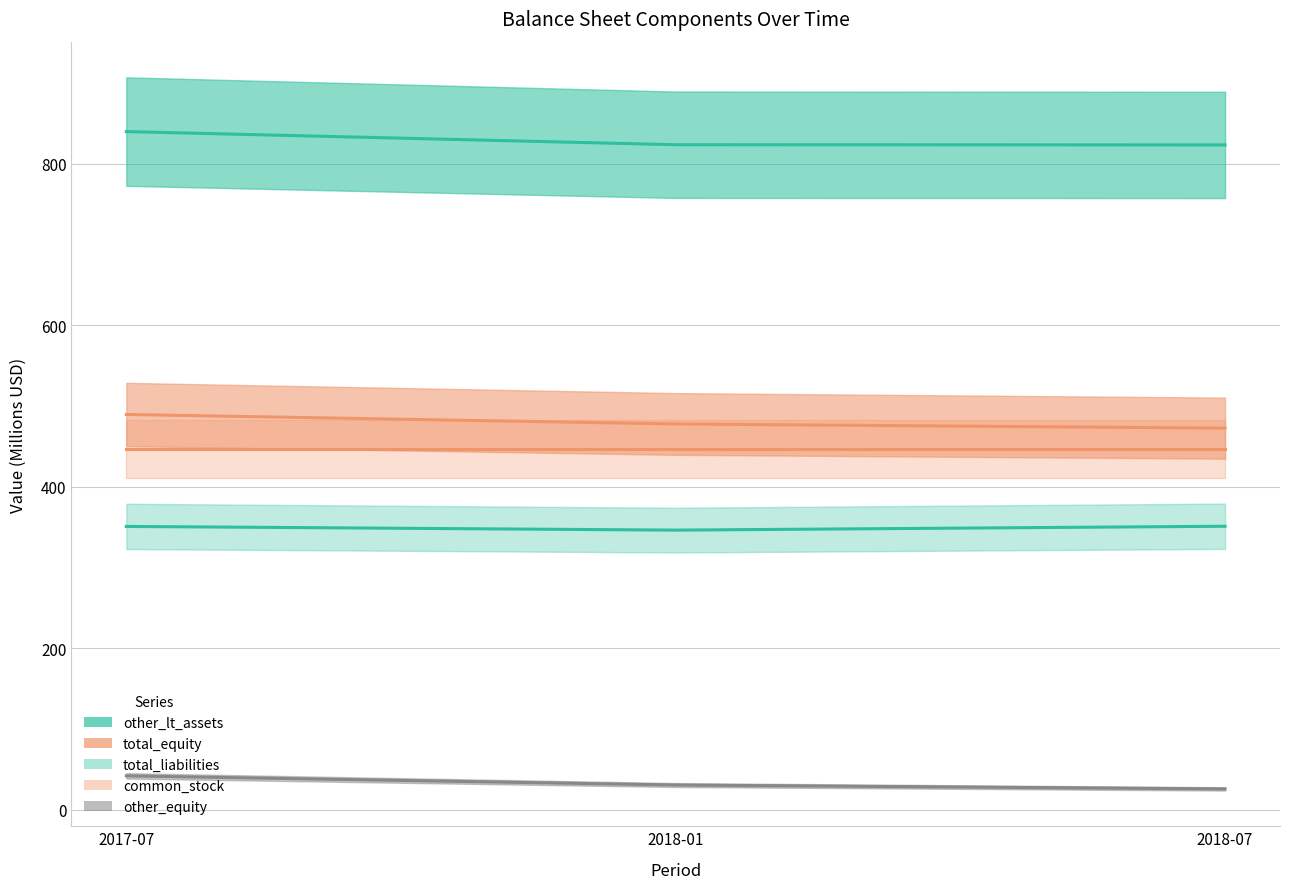

Which series has the widest spread of values?

total_equity (line)